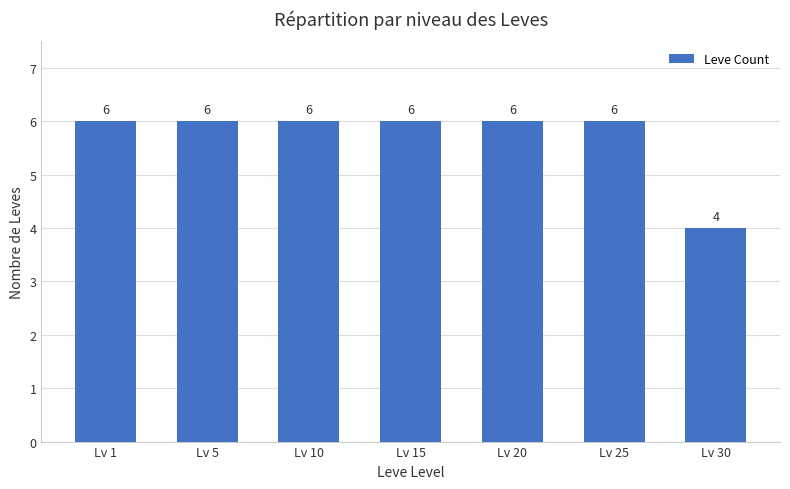

What is the sum of the values at Lv 30 and Lv 1?

10